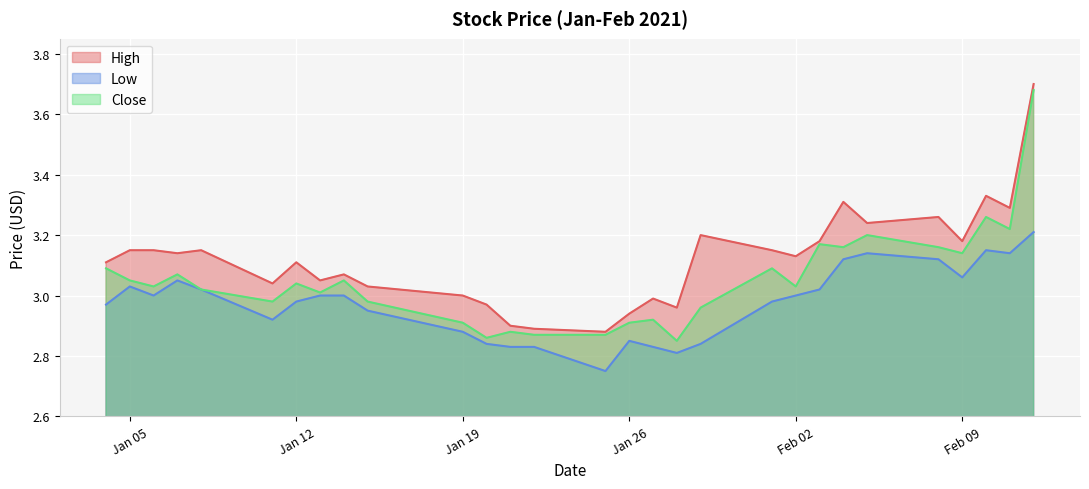

Rank the series by their maximum value, from lowest to highest.

Low, Close, High